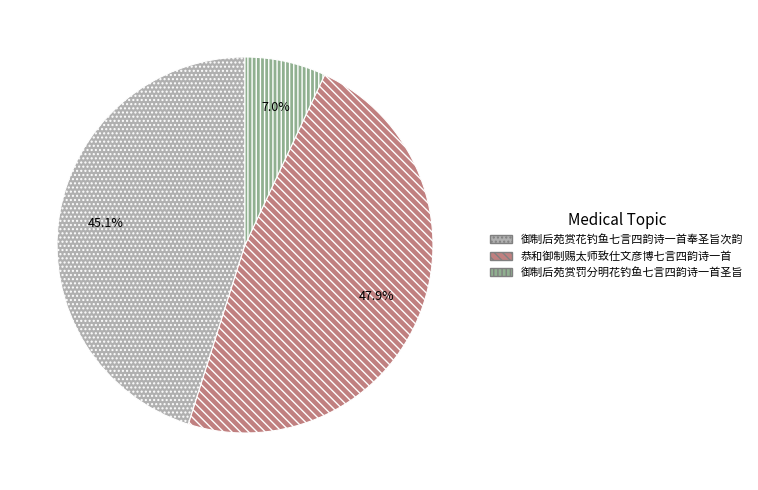

To the nearest percent, what is the combined percentage of 御制后苑赏花钓鱼七言四韵诗一首奉圣旨次韵 and 御制后苑赏罚分明花钓鱼七言四韵诗一首圣旨?

52%